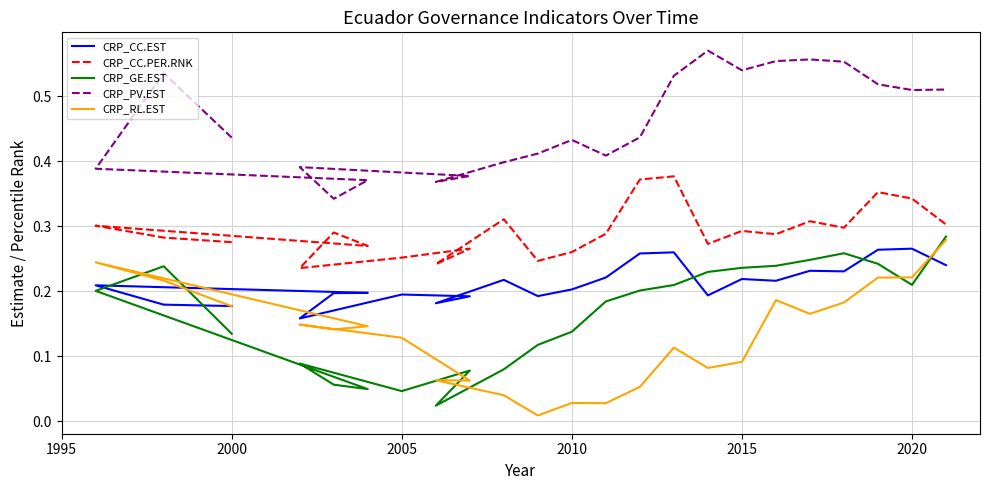

How many series are shown in this chart?

5